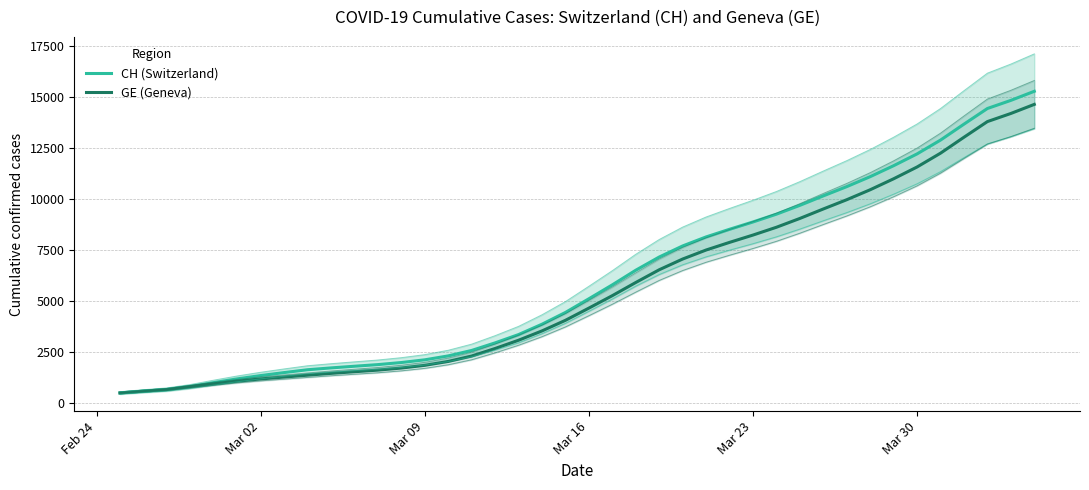

How many series are shown in this chart?

2